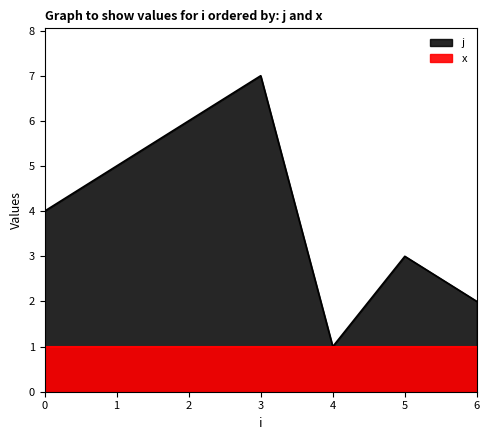

Where is the first local maximum?

3